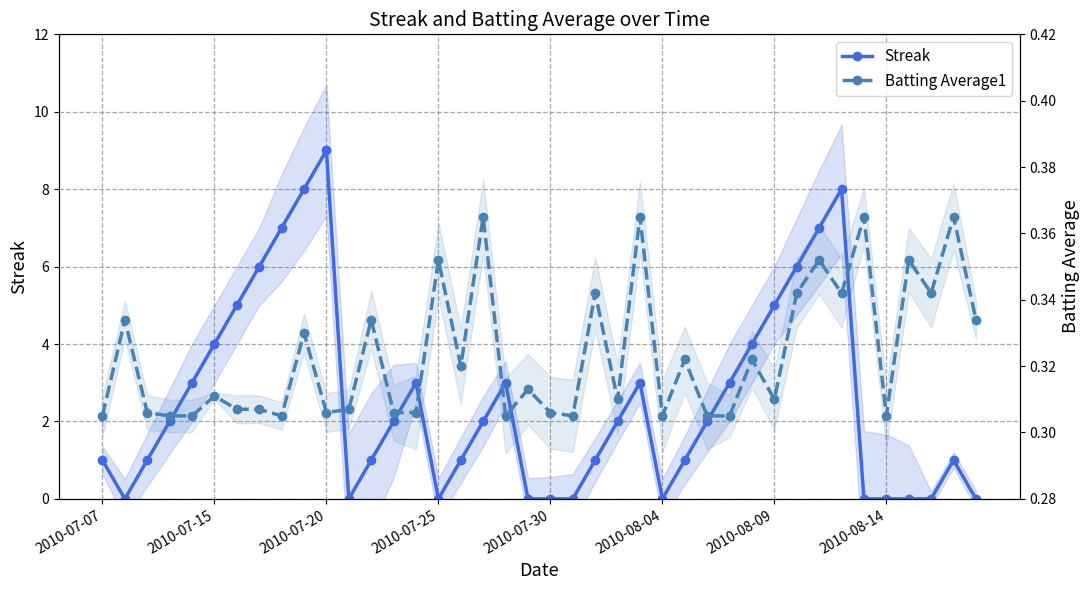

What is the difference between the maximum and second lowest values in the Batting Average1 series?

0.1